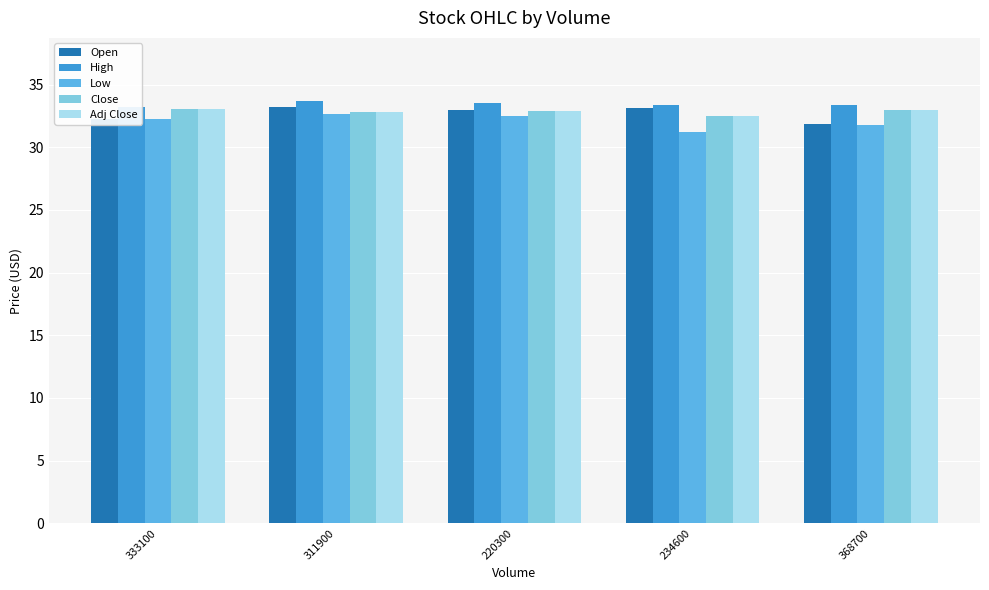

What is the label of the 5th bar from the left?

368700